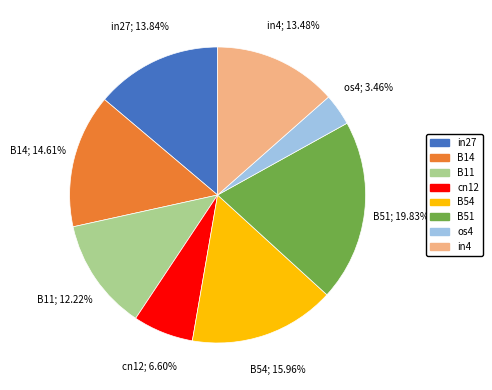

Do B51 and os4 together represent more than half of the pie?

No